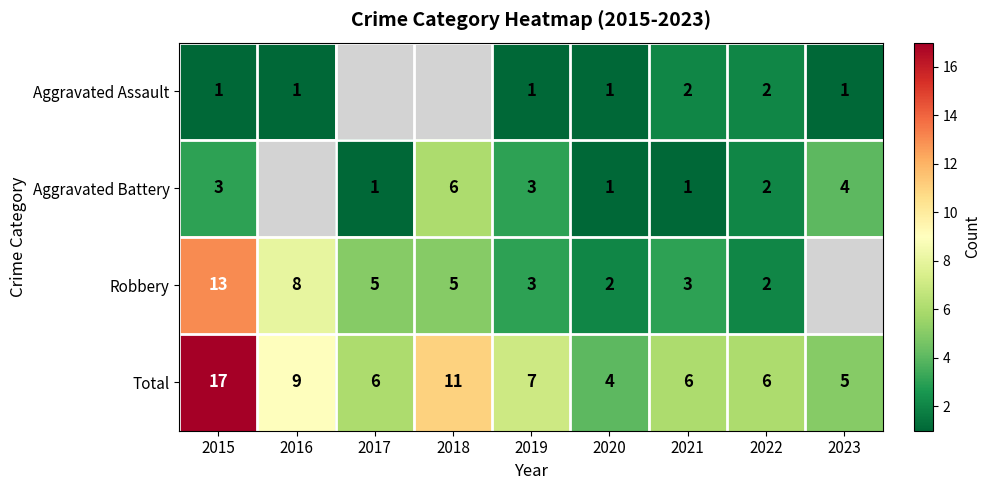

At which category is the sum across all series the highest?

2015